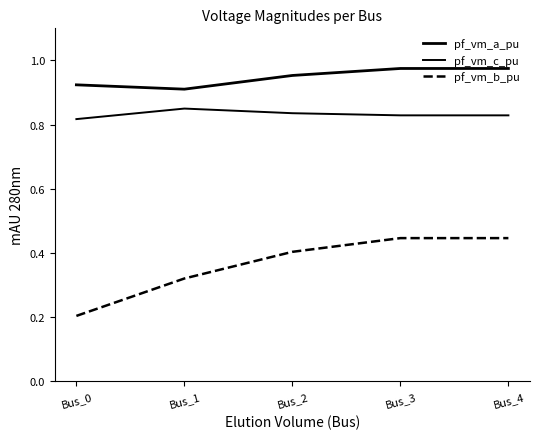

Which category has the highest value in the pf_vm_b_pu series?

Bus_3